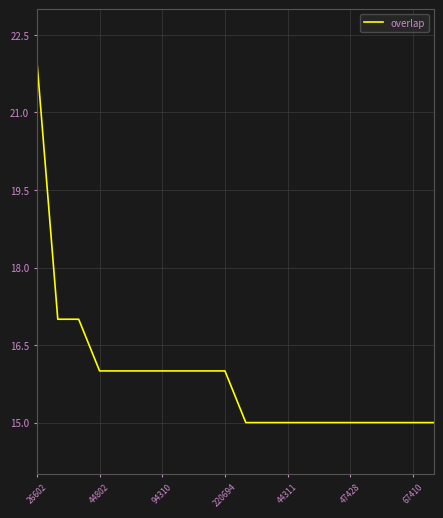

What is the difference between the maximum and minimum values?

7